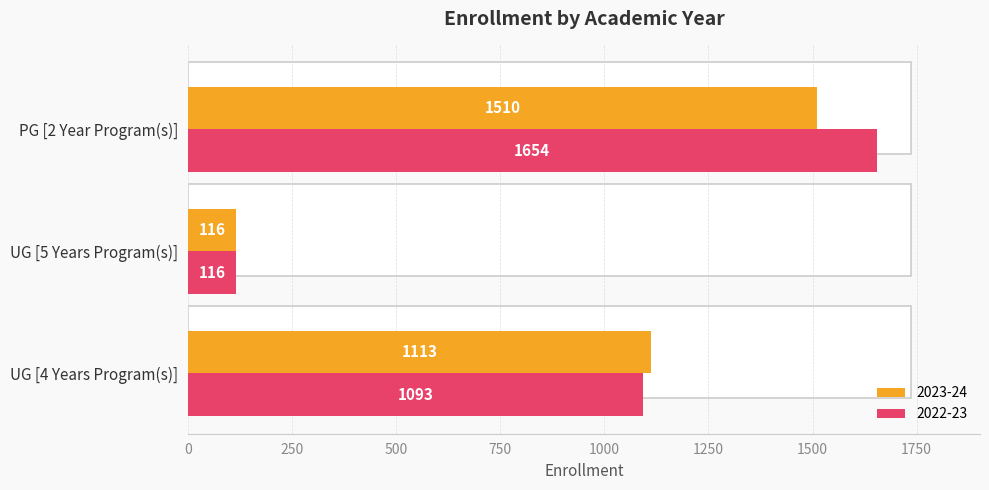

What is the label of the 1st bar from the left?

UG [4 Years Program(s)]